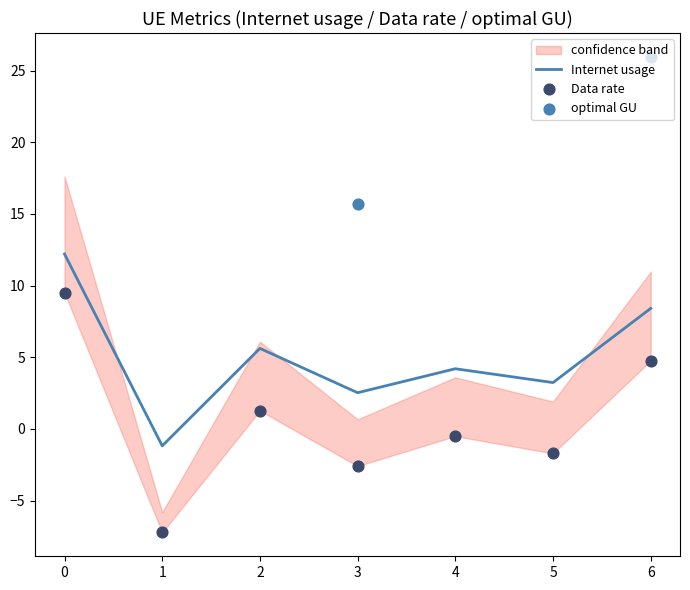

The value of Internet usage at 5 is 5.2. True or false?

False